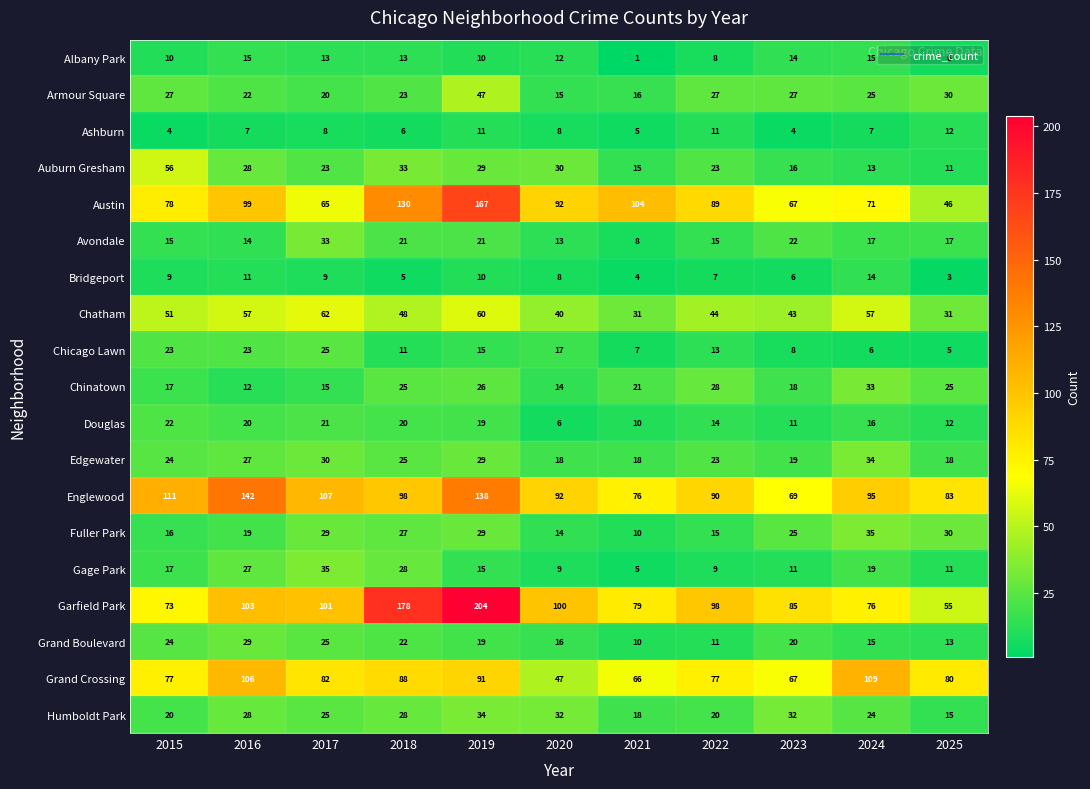

What is the highest value of the Garfield Park series?

204